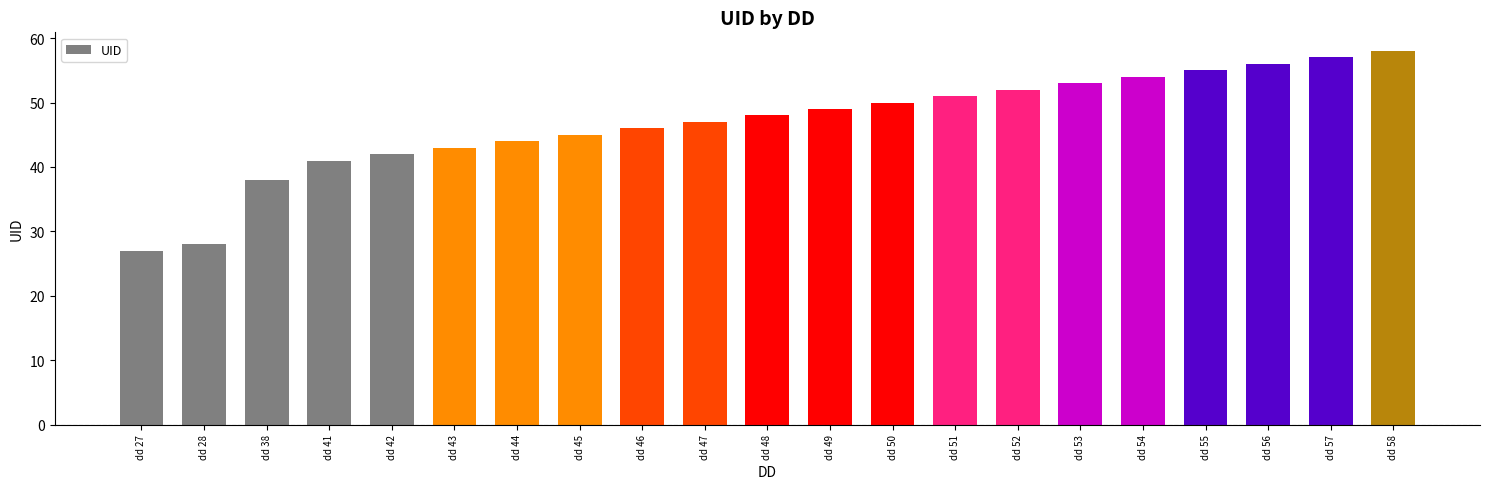

True or false: the data shows 39 at dd 27.

False